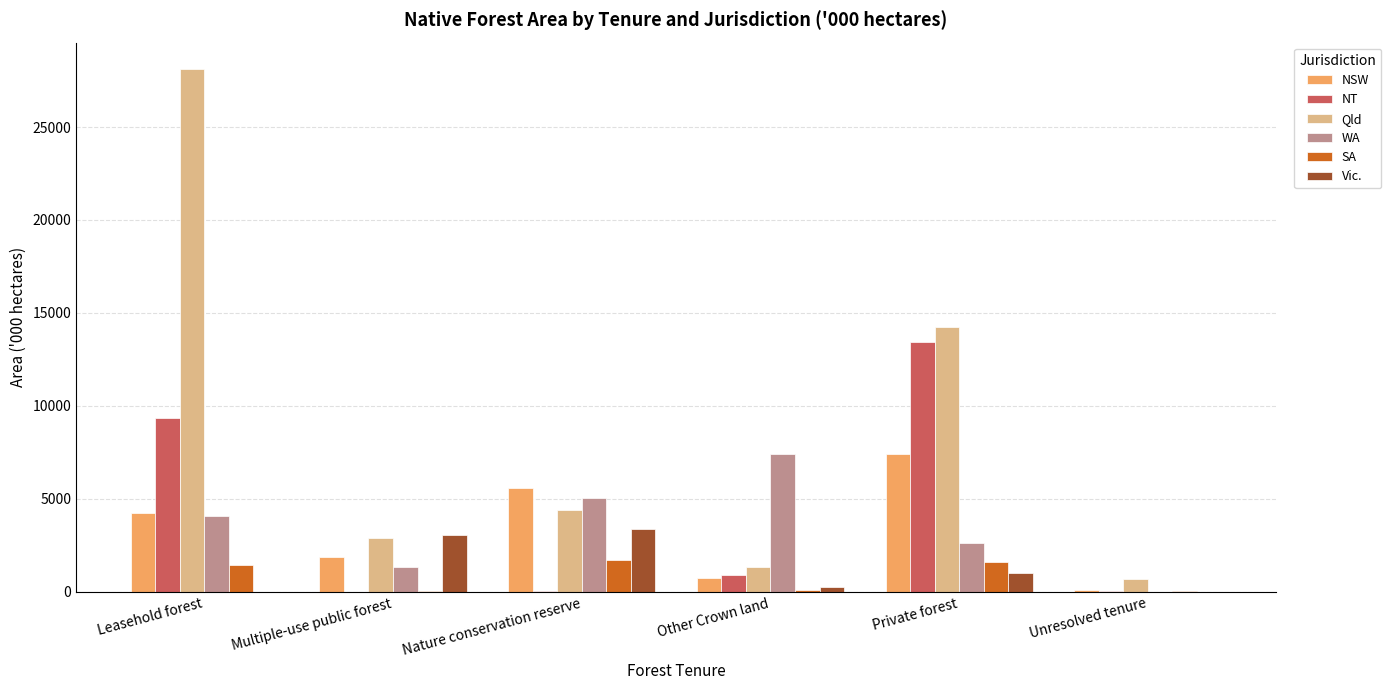

At which label is WA closest to 3691?

Leasehold forest